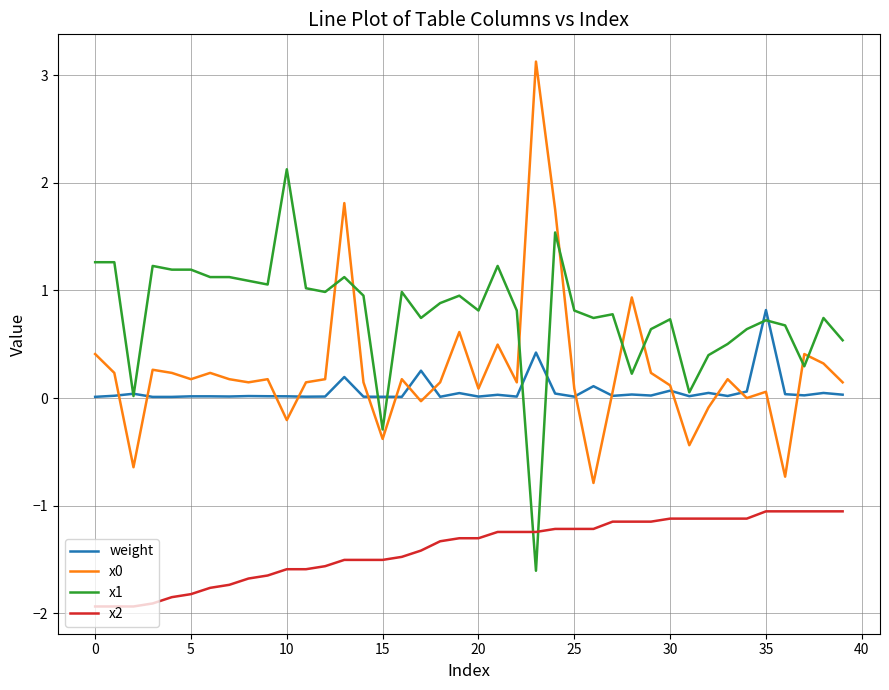

What is the highest value of the weight series?

0.8